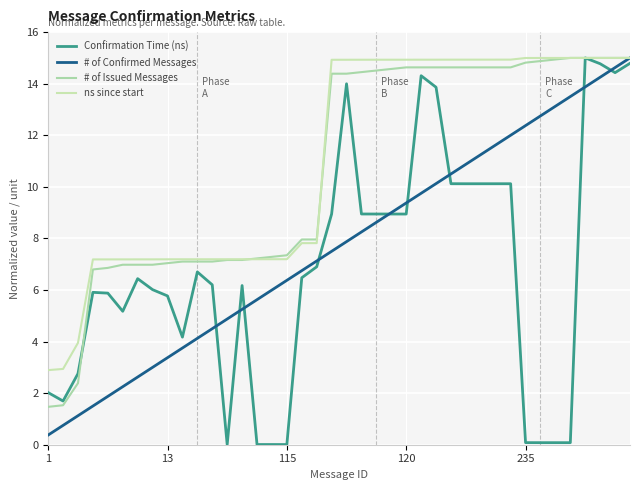

At which category is the sum across all series the highest?

39